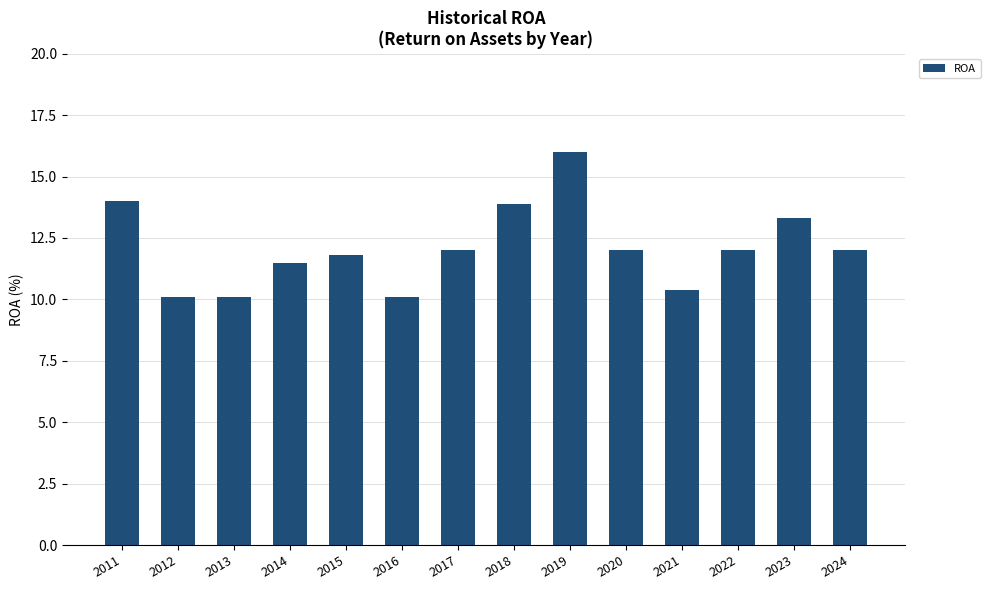

What is the ratio of the value at 2016 to the value at 2021?

1.0